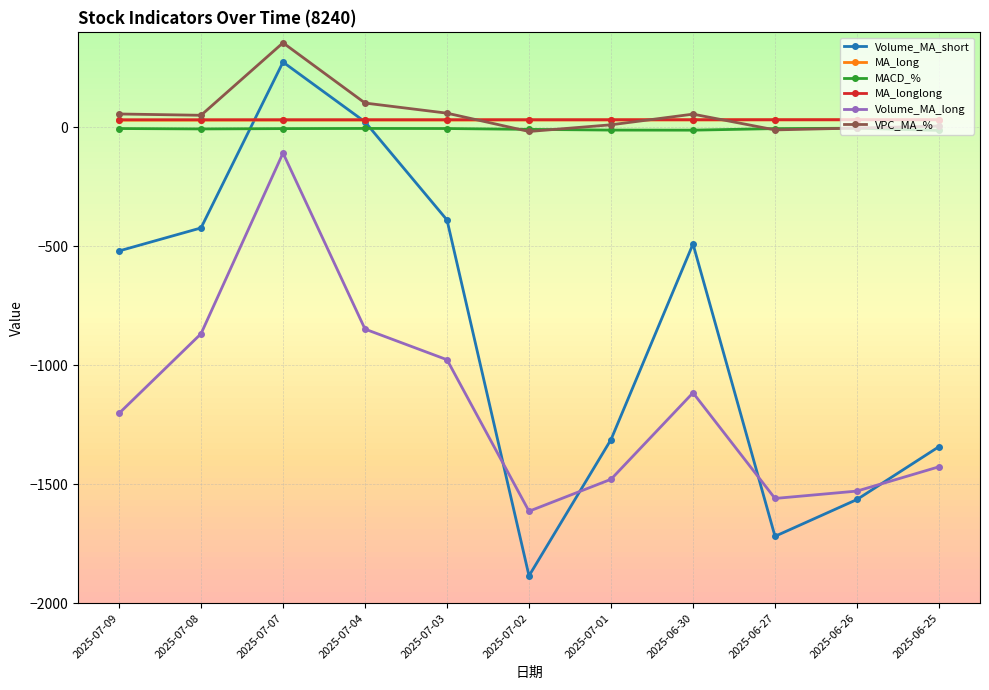

At how many categories does at least one series exceed -432?

11